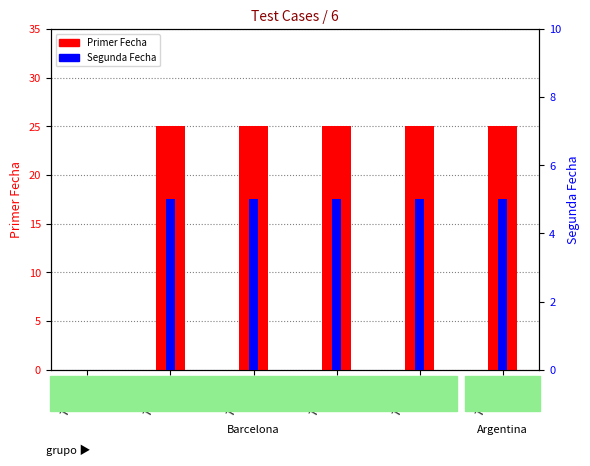

How many categories are shown in the chart?

6